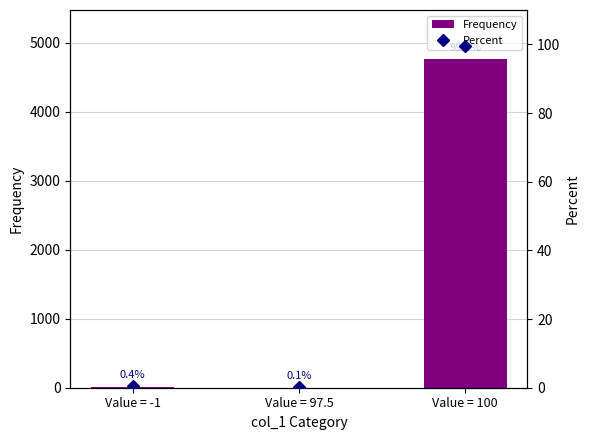

Does the chart contain stacked bars?

No